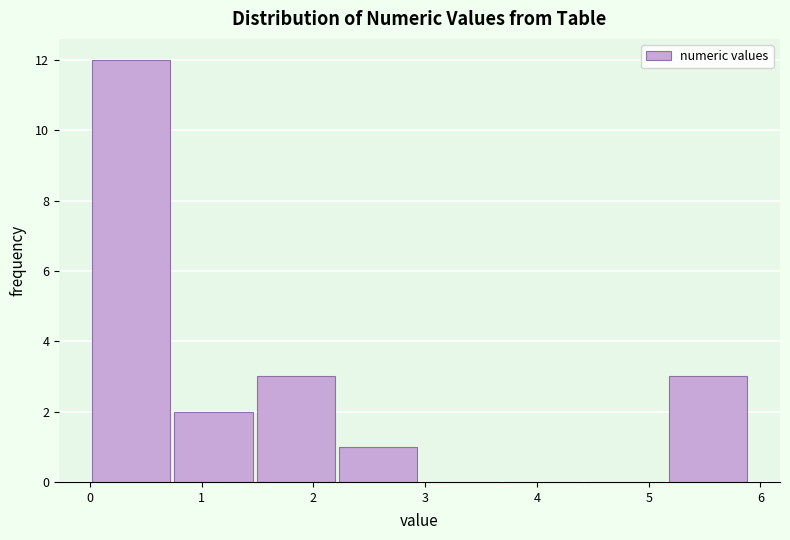

Which range on the x-axis has the tallest bar?

0.0 to 0.7